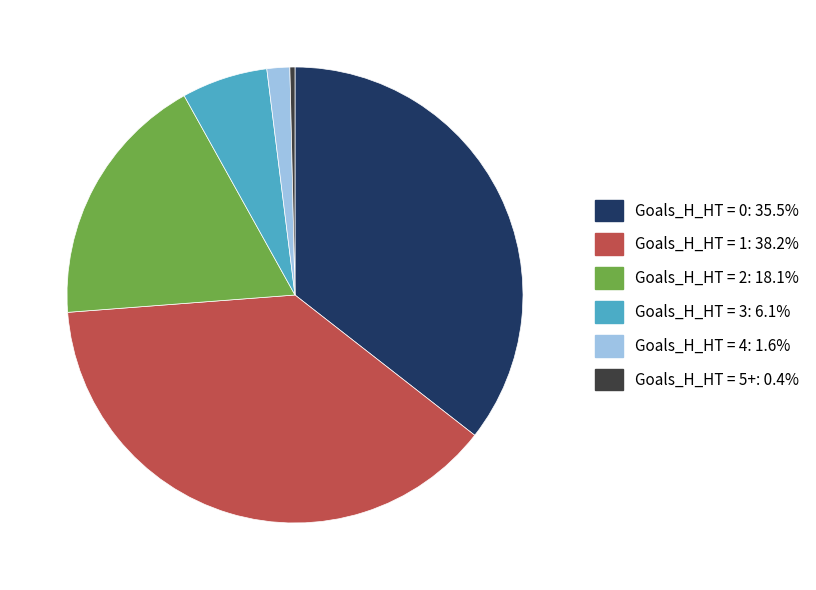

Which category has the smallest portion of the pie?

Goals_H_HT = 5+